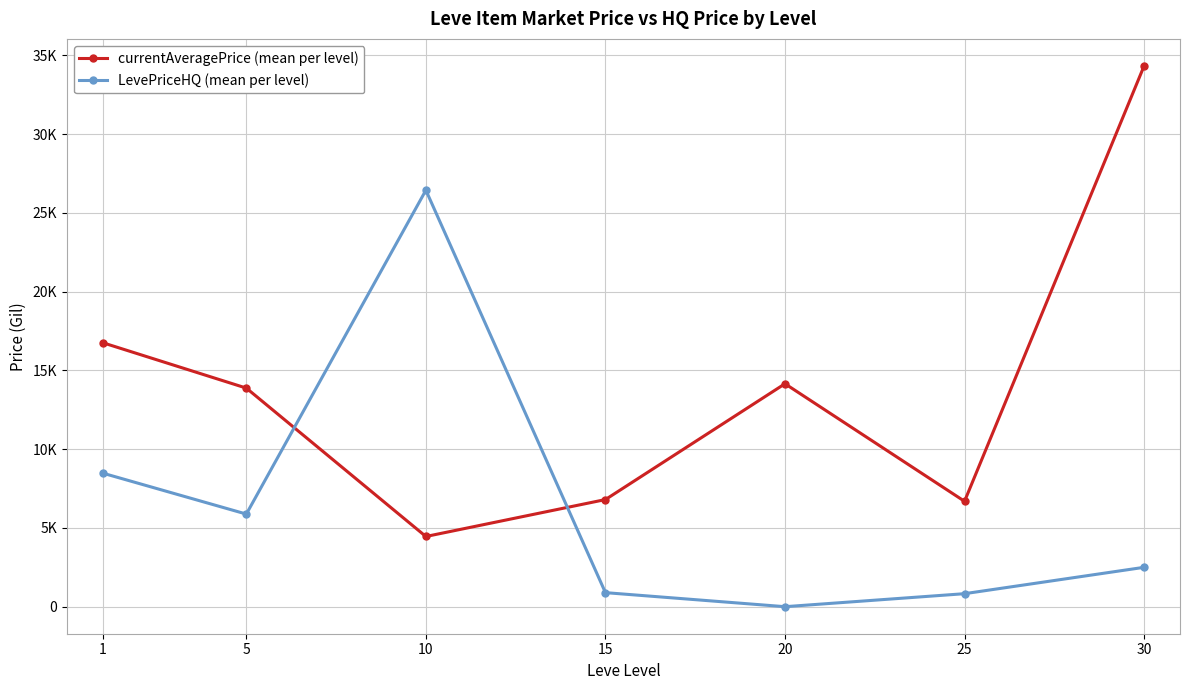

Reading left to right, what are all the values shown in this chart?

currentAveragePrice (mean per level): 16761.2	13879.1	4456.6	6801.3	14155.2	6691.4	34335.2
LevePriceHQ (mean per level): 8479.6	5880.0	26443.7	891.7	0.0	825.1	2499.8